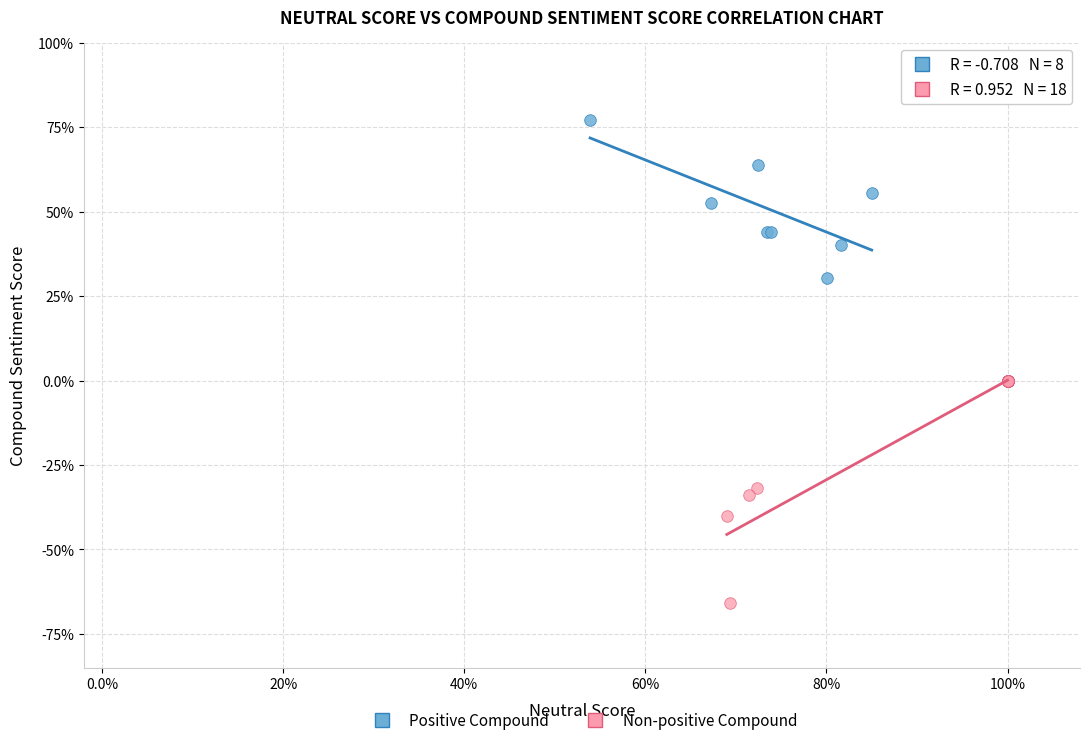

What are all the series names shown in the legend?

Positive Compound, Non-positive Compound